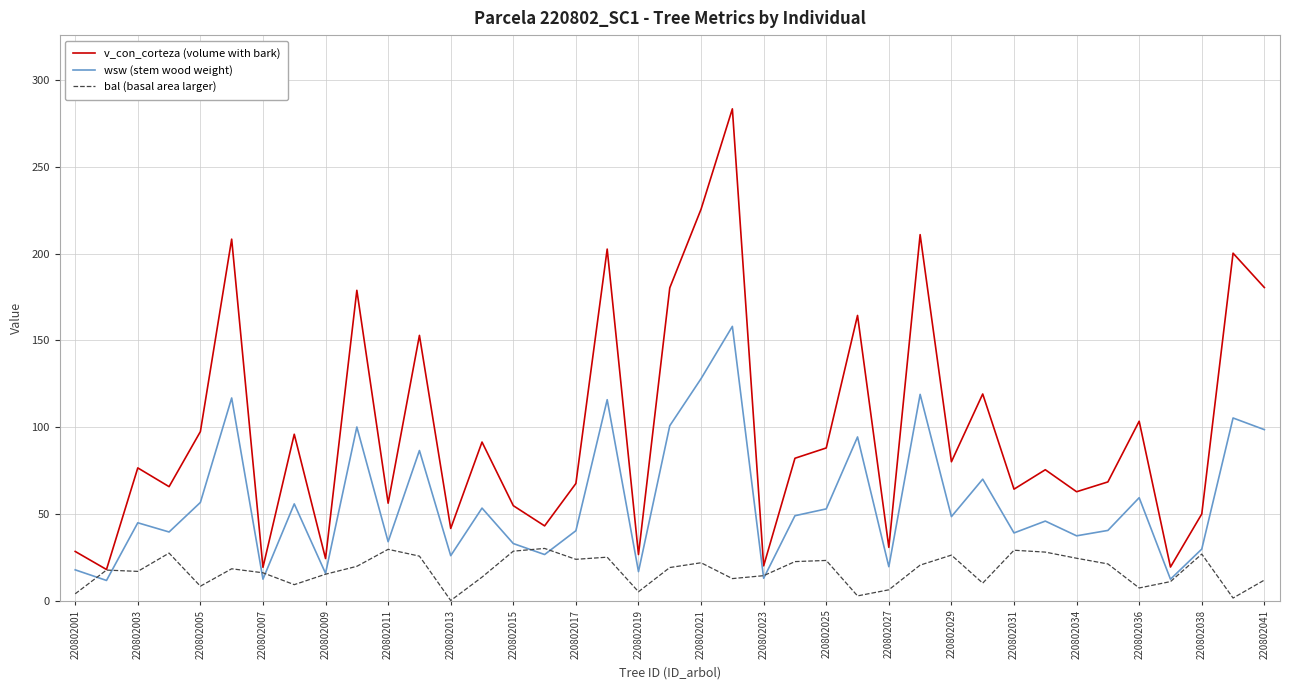

What is the maximum value for v_con_corteza (volume with bark)?

283.4